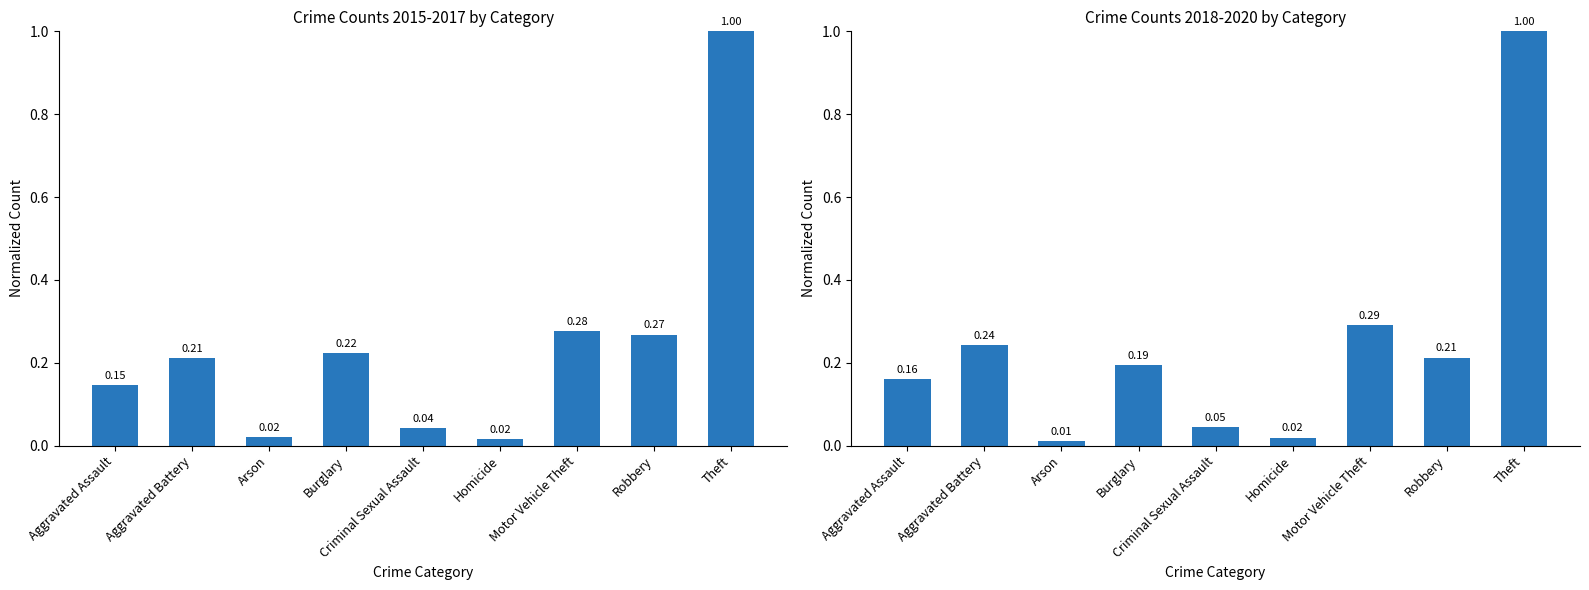

What is the maximum value shown in the chart?

1.0